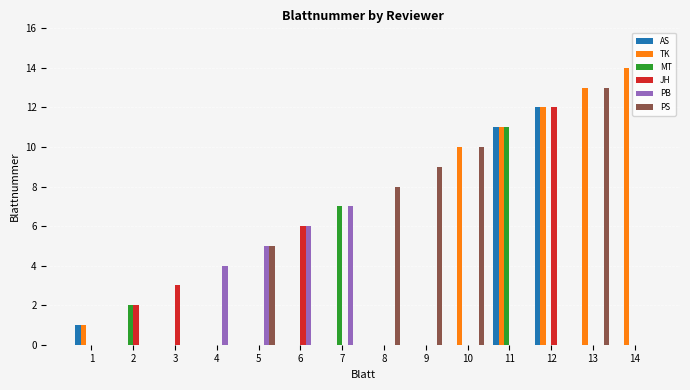

What are all the series names shown in the legend?

AS, TK, MT, JH, PB, PS